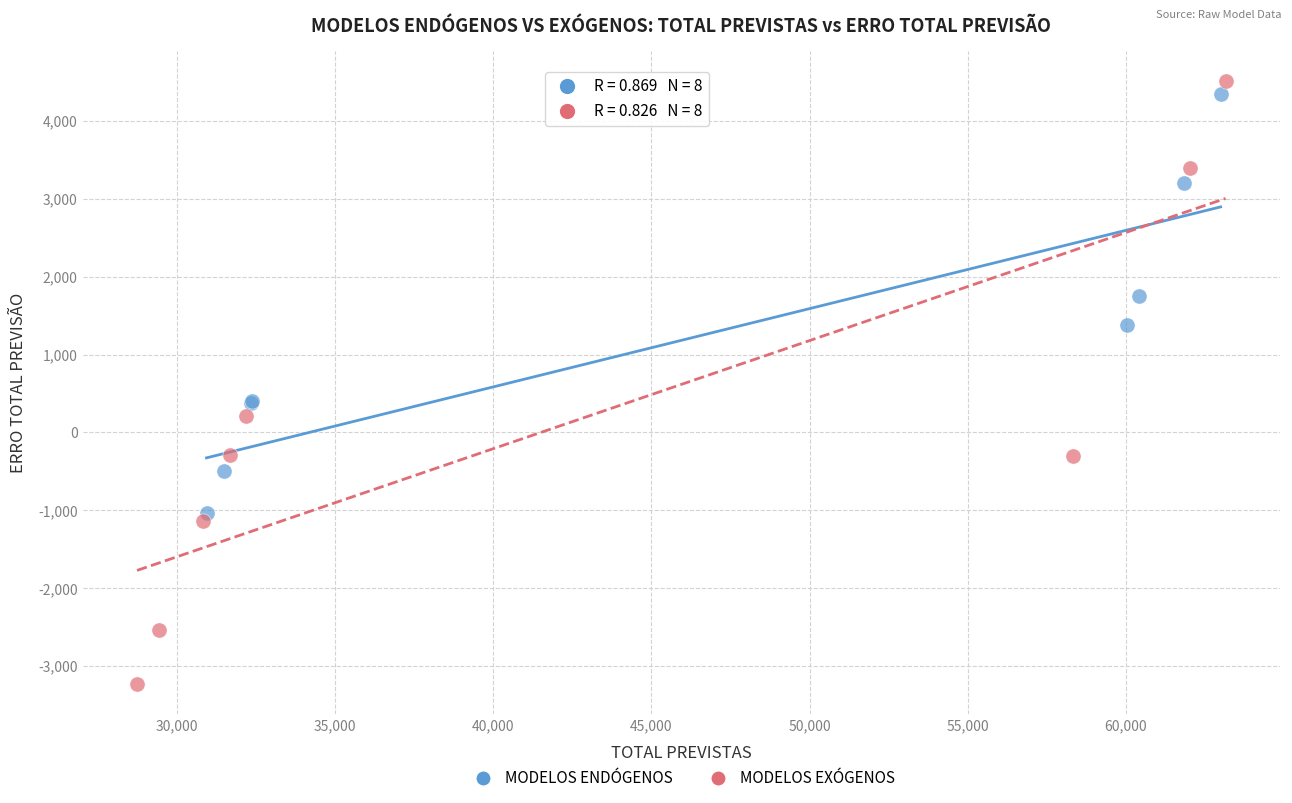

Which series contains the highest Y value?

MODELOS EXÓGENOS